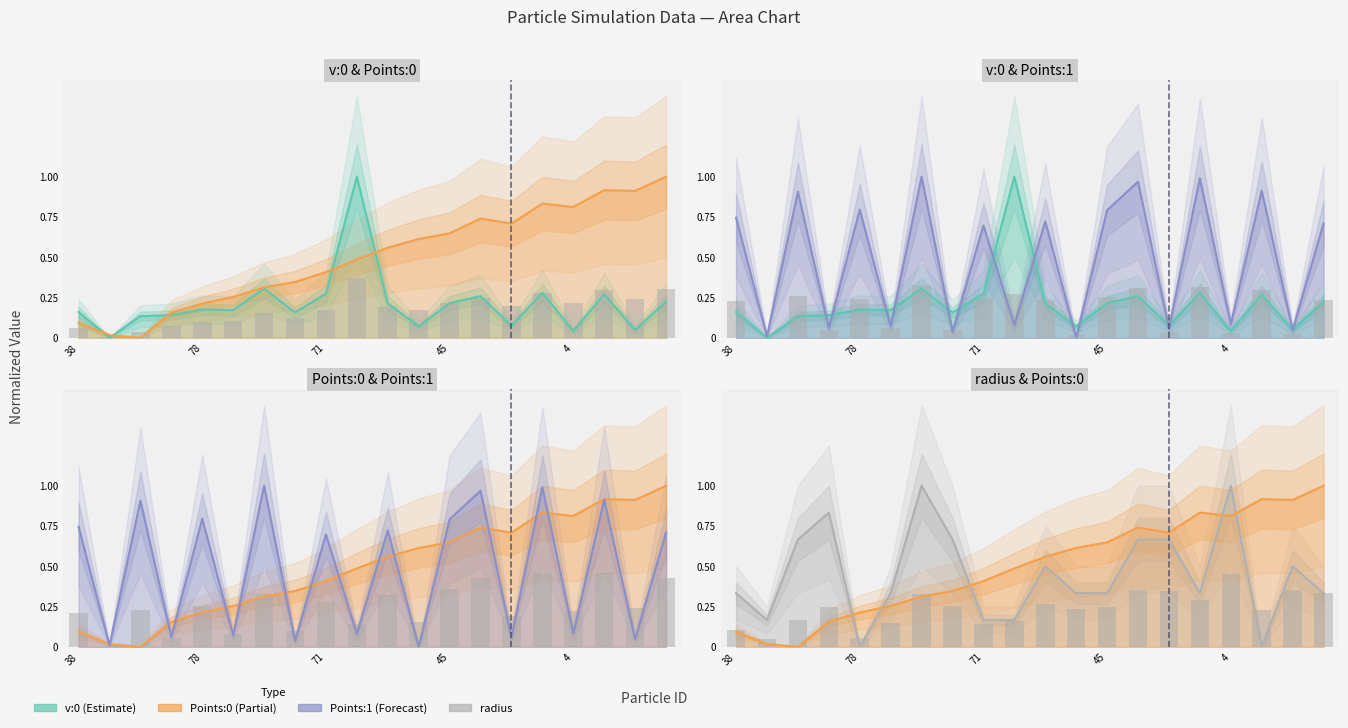

What is the approximate value of radius at 45?

0.3